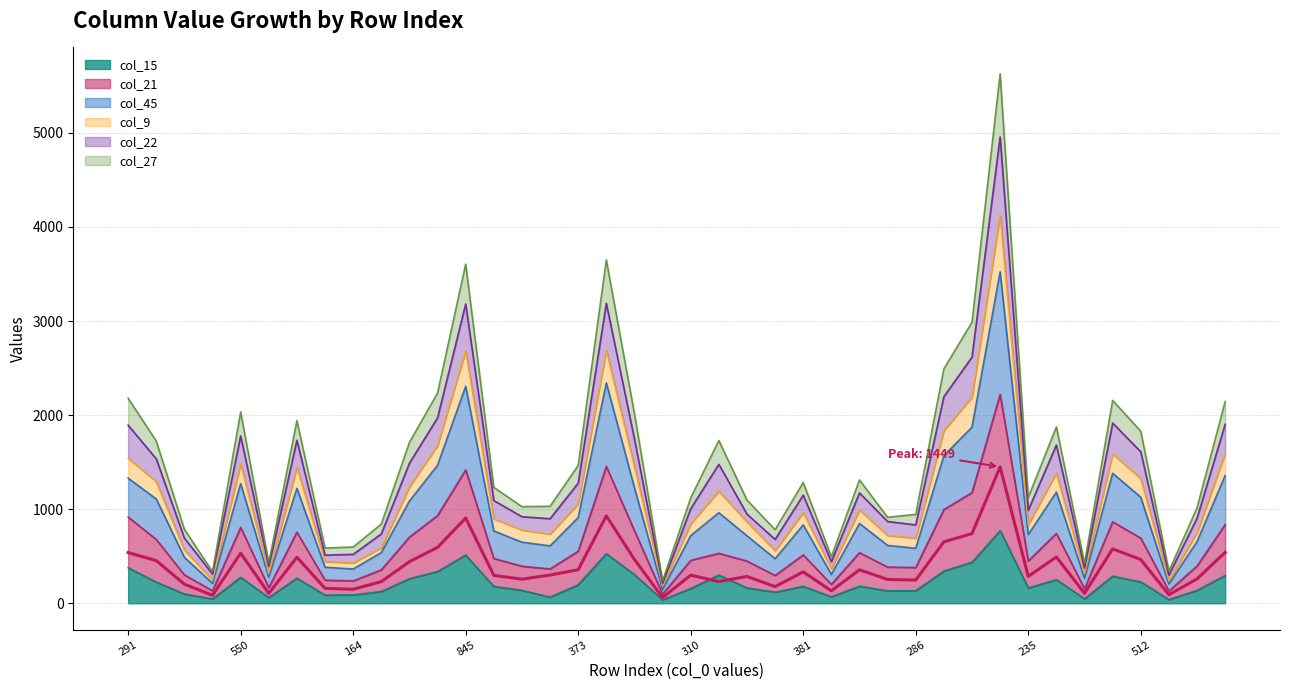

Which has a higher value, 30 or 27?

30